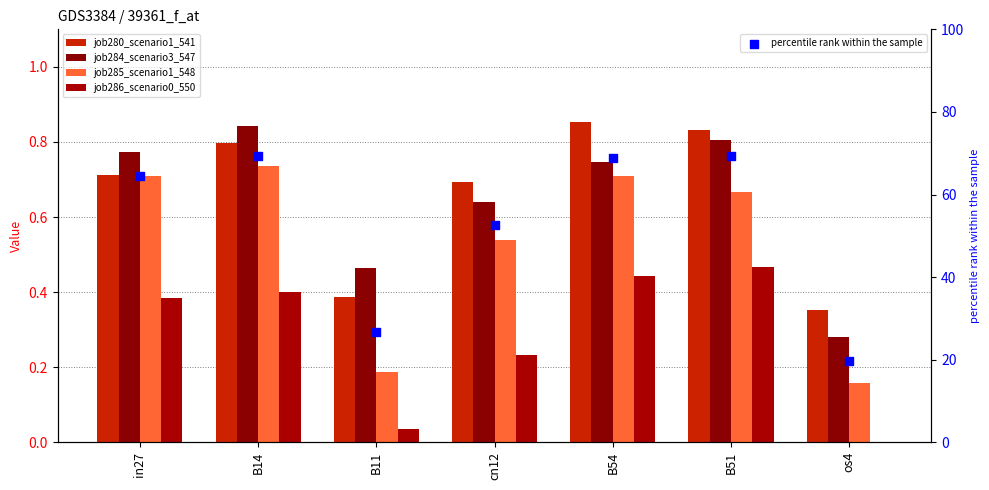

Which series contains the lowest Y value?

job286_scenario0_550